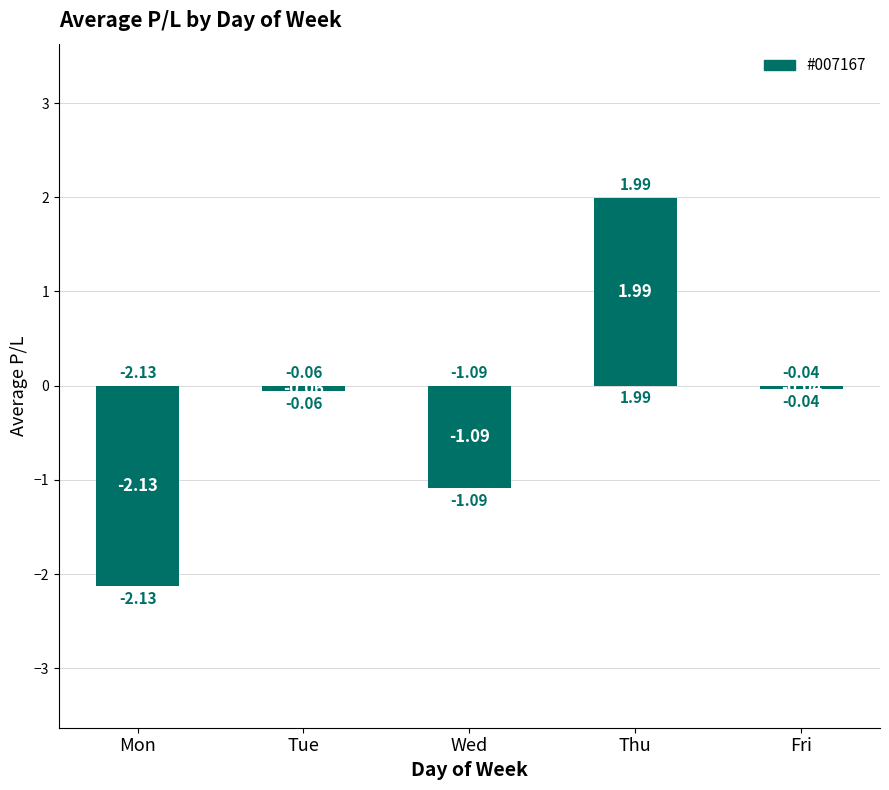

Which label corresponds to the smallest value in the chart?

Mon